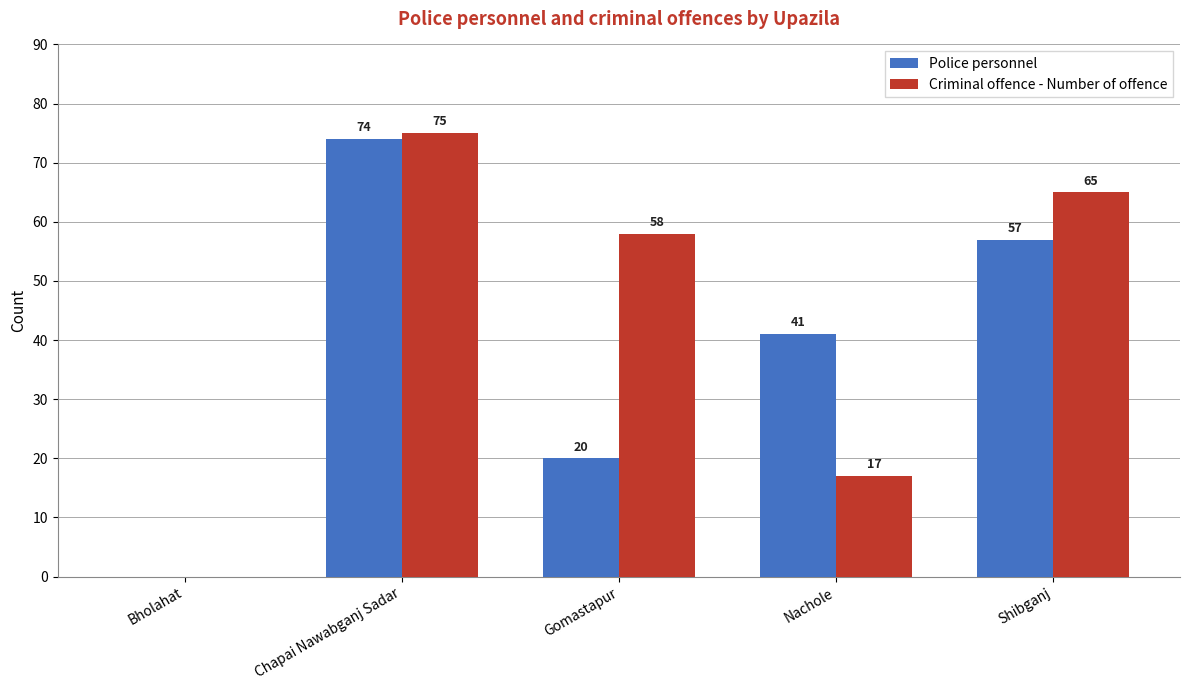

Count the number of categories in the chart.

5